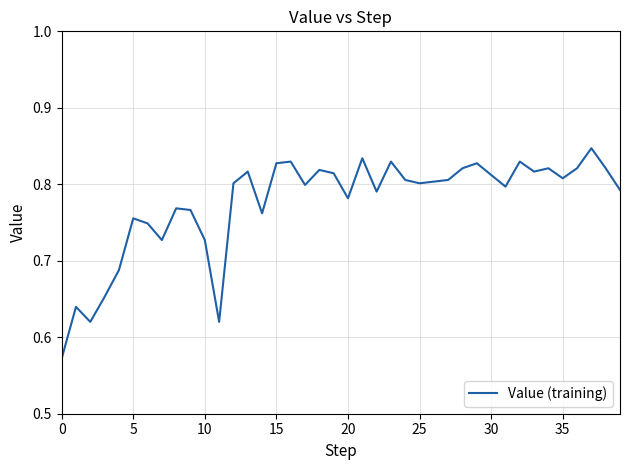

Is this an area chart (filled region under the line)?

No